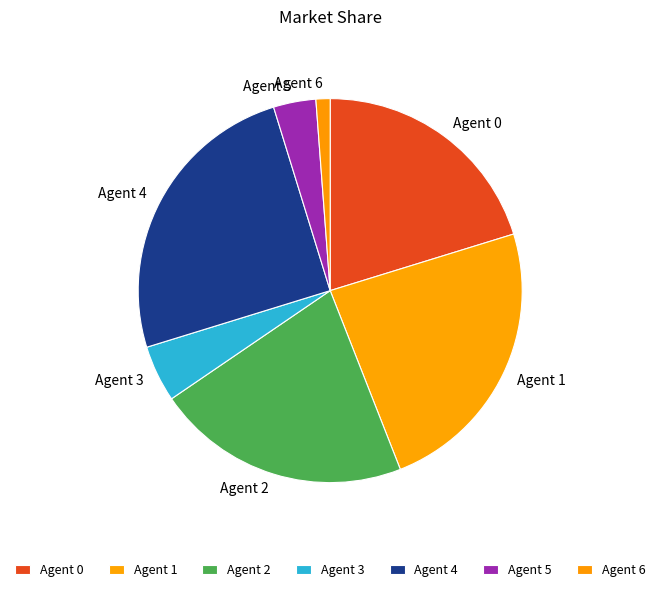

Which has a higher value, Agent 6 or Agent 2?

Agent 2